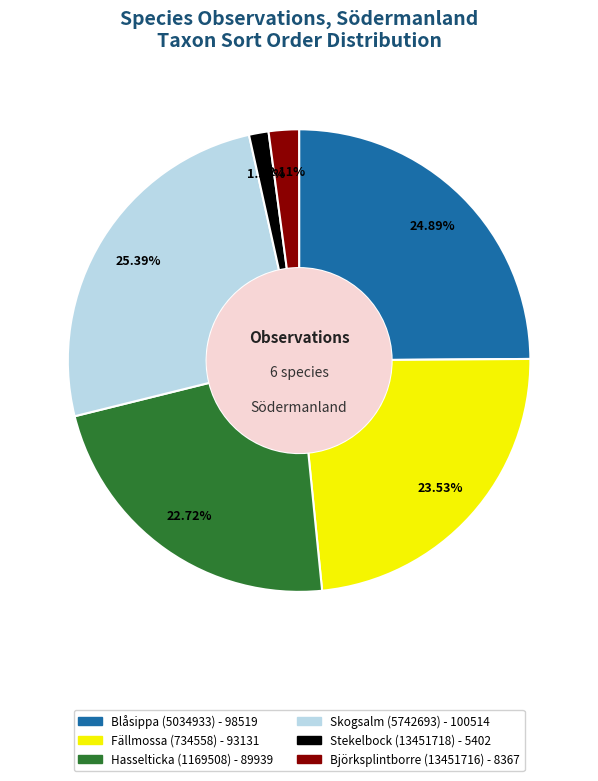

Is it true that Blåsippa (5034933) is 25% of the pie?

True